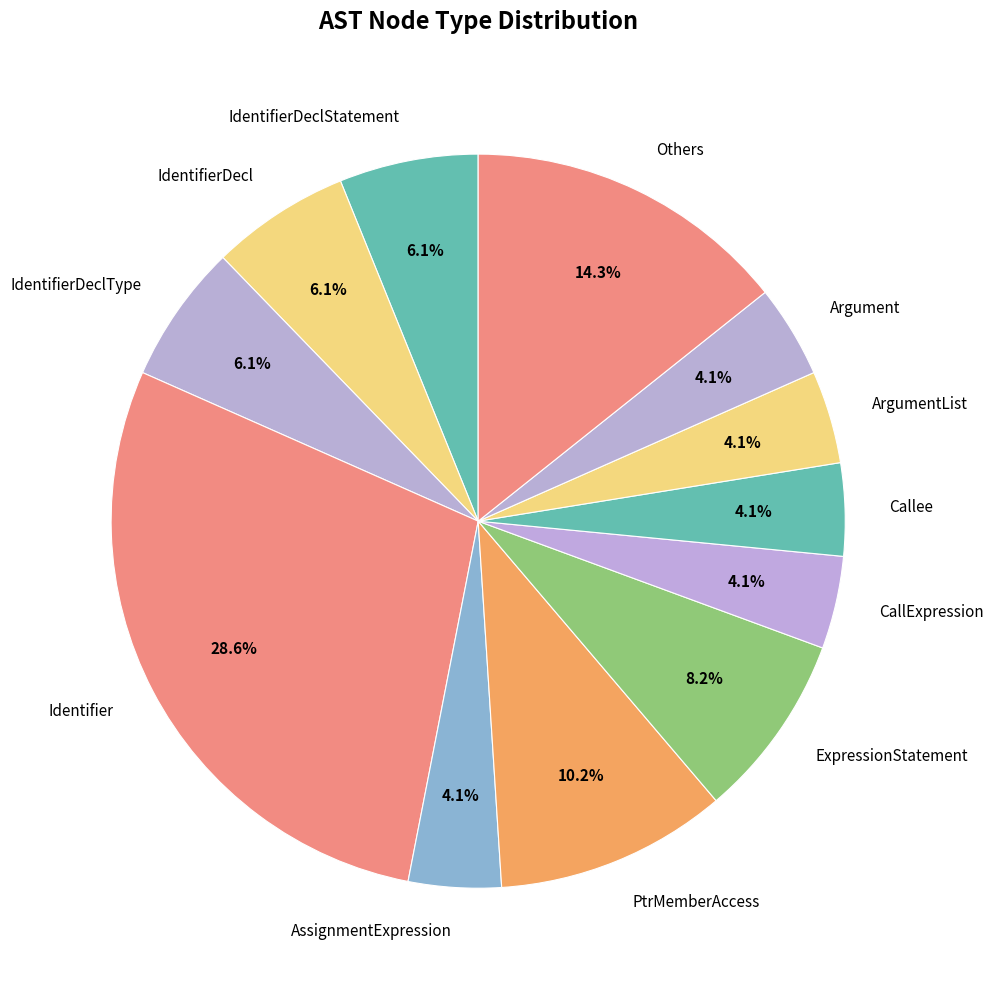

What is the largest slice in the pie chart?

Identifier